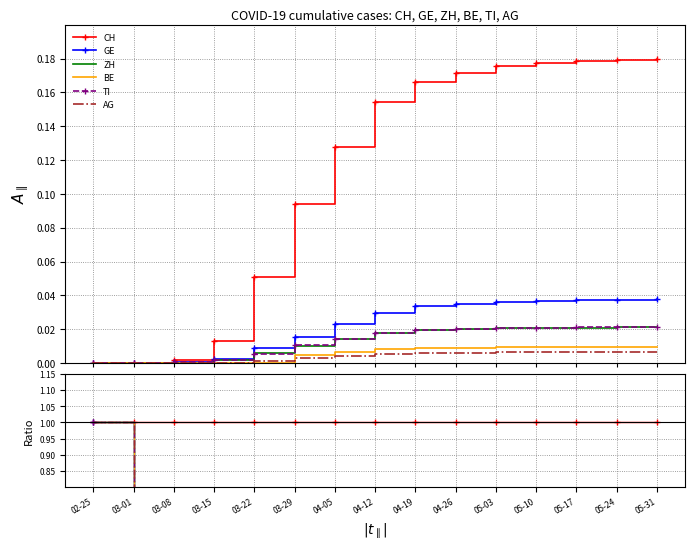

The value of BE at 02-25 is 1.0. True or false?

True